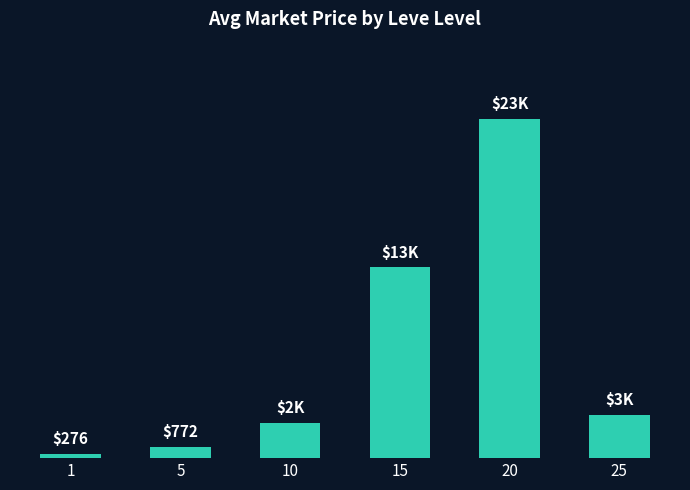

Reading left to right, transcribe all the data shown in this chart.

1=275.7	5=771.5	10=2345.2	15=12750.0	20=22666.0	25=2888.0